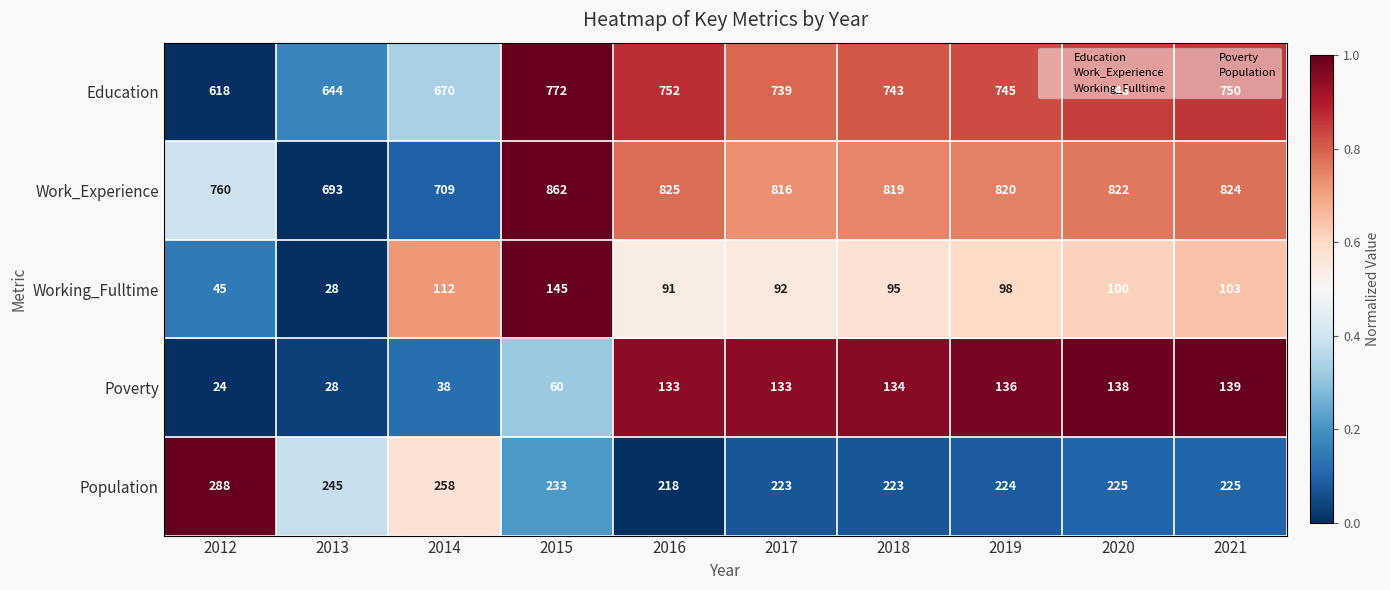

Which series has the largest total across all categories?

Work_Experience